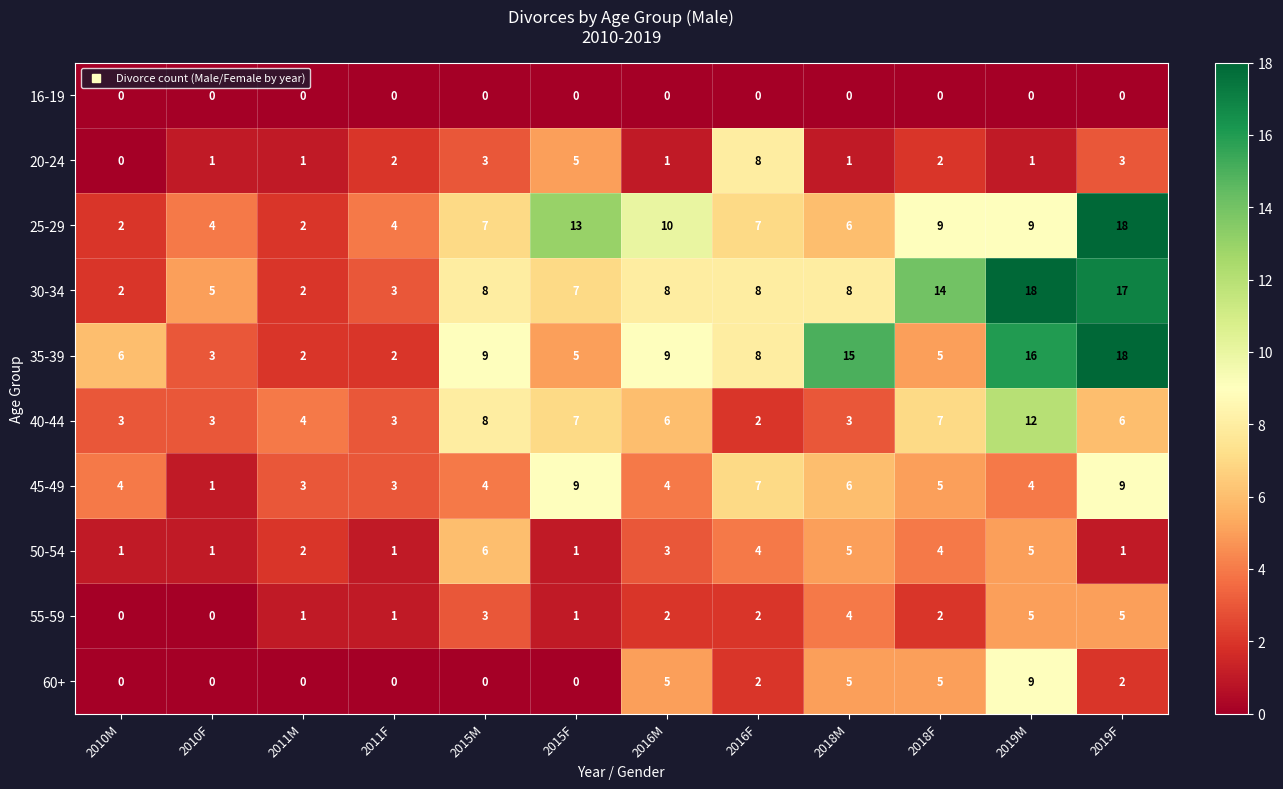

How many 45-49 values are between 4 and 7?

7